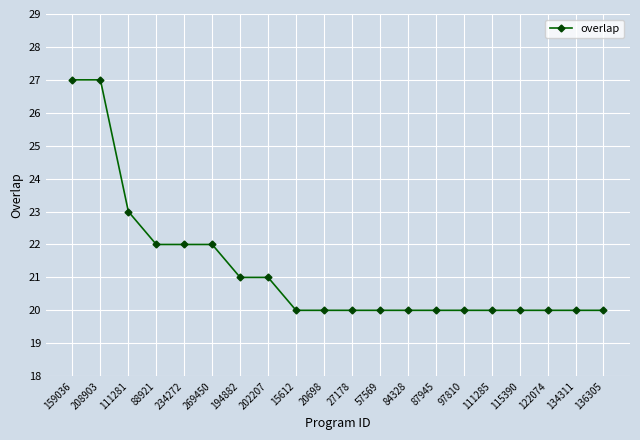

What is the minimum value shown in the chart?

20